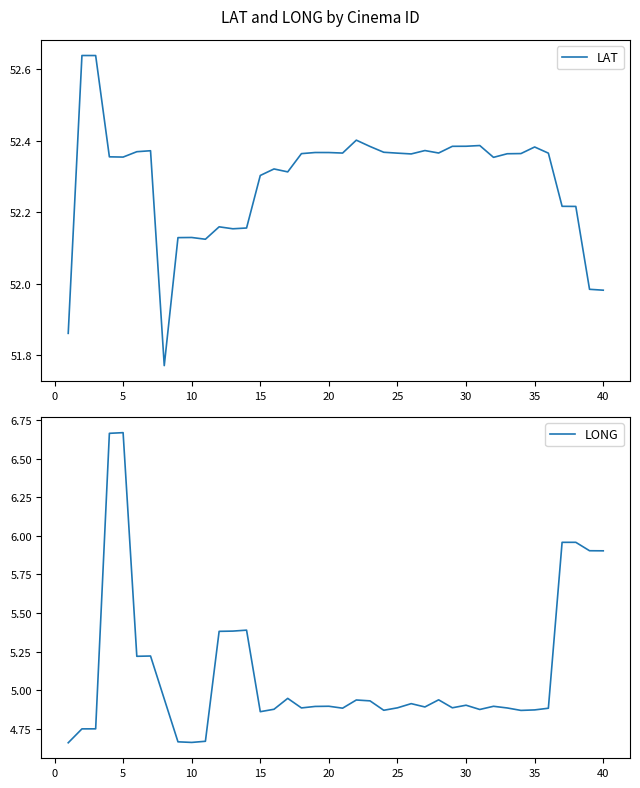

Does the chart display data point markers on the line(s)?

No